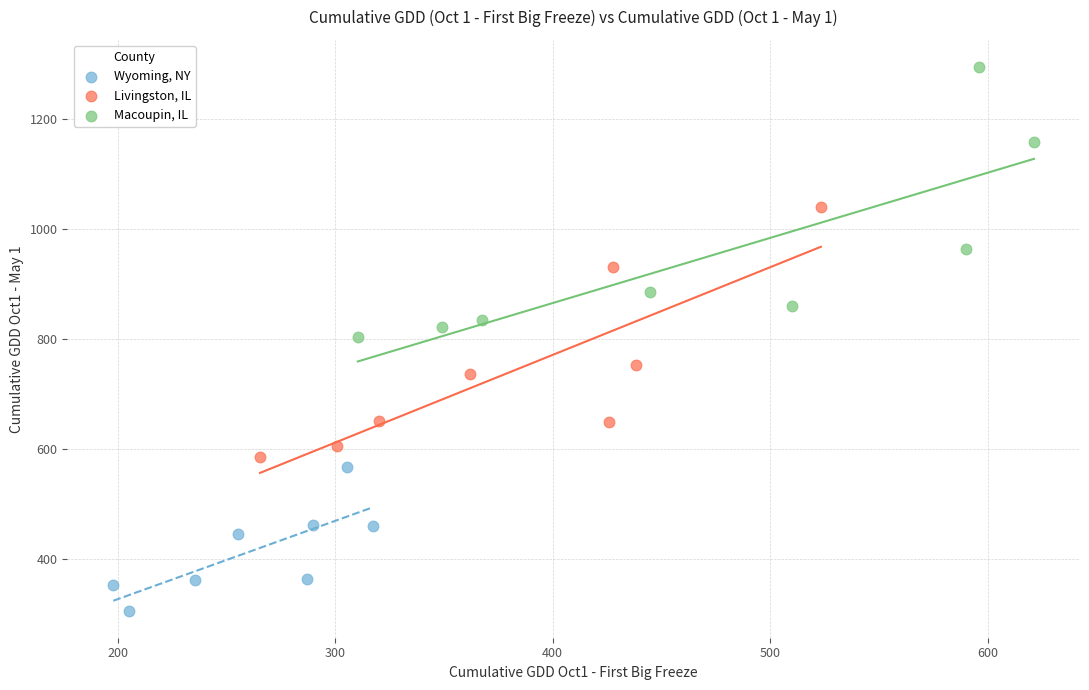

Which series reaches the maximum Y coordinate?

Macoupin, IL